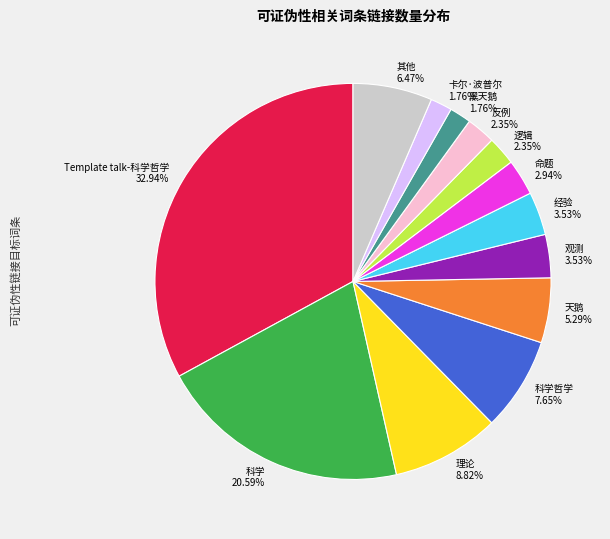

Does any single category account for the majority?

No